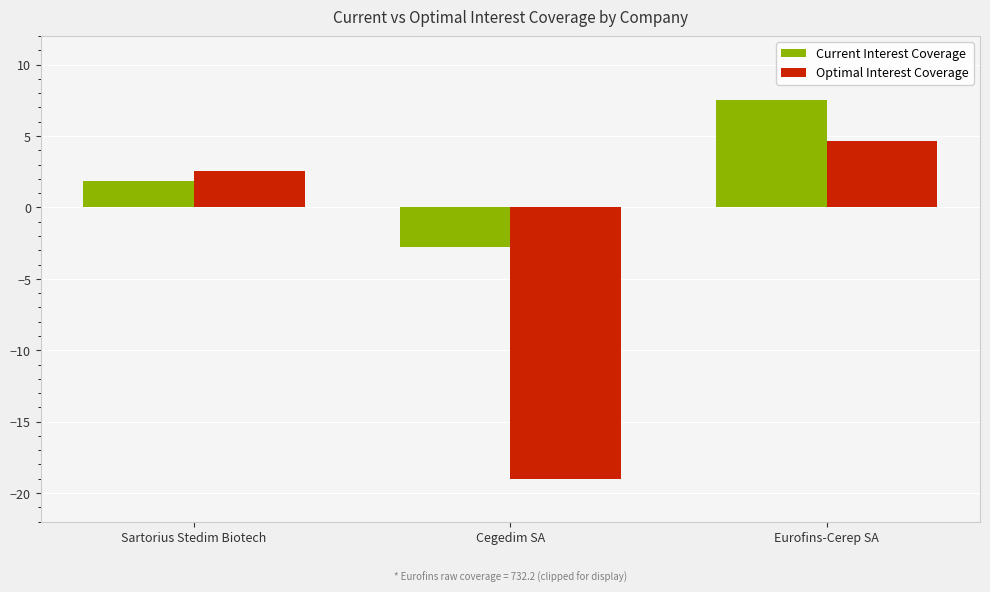

At which label does Optimal Interest Coverage reach its peak?

Eurofins-Cerep SA